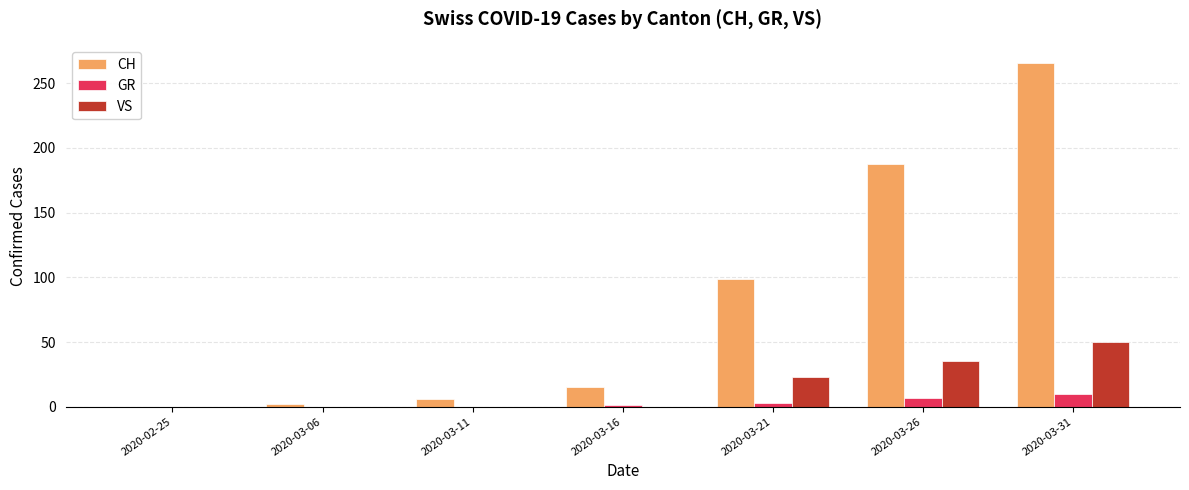

Which series has the largest total across all categories?

CH